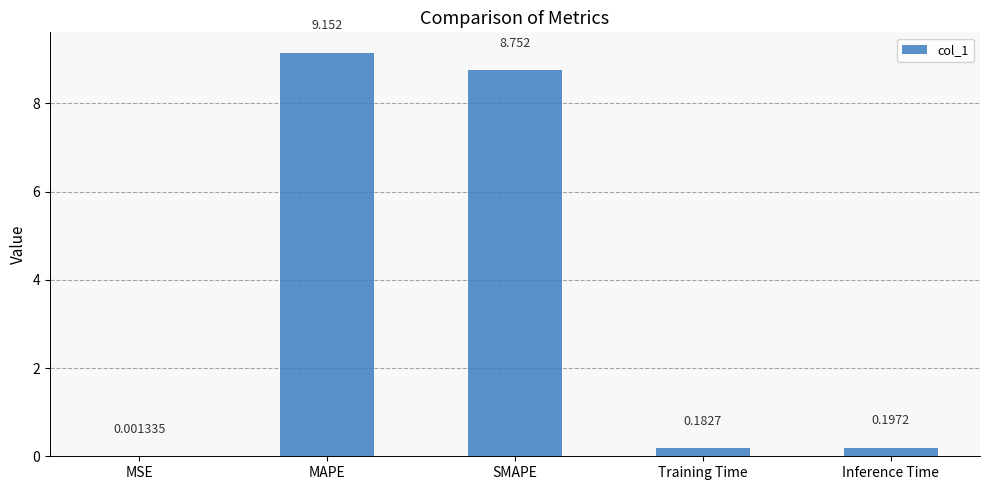

Which category has the highest value across all series?

MAPE